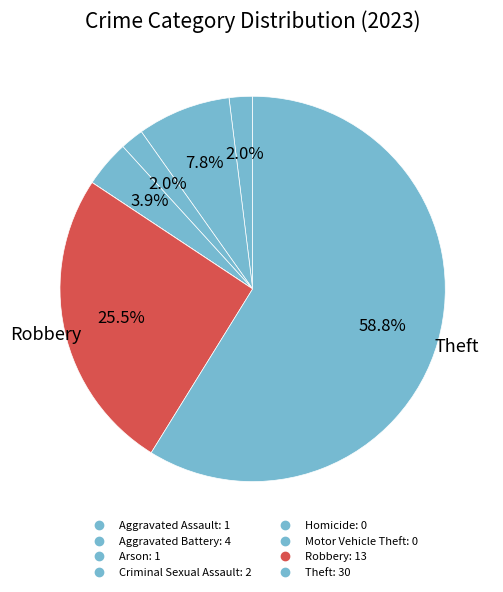

How many segments does this pie chart have?

8